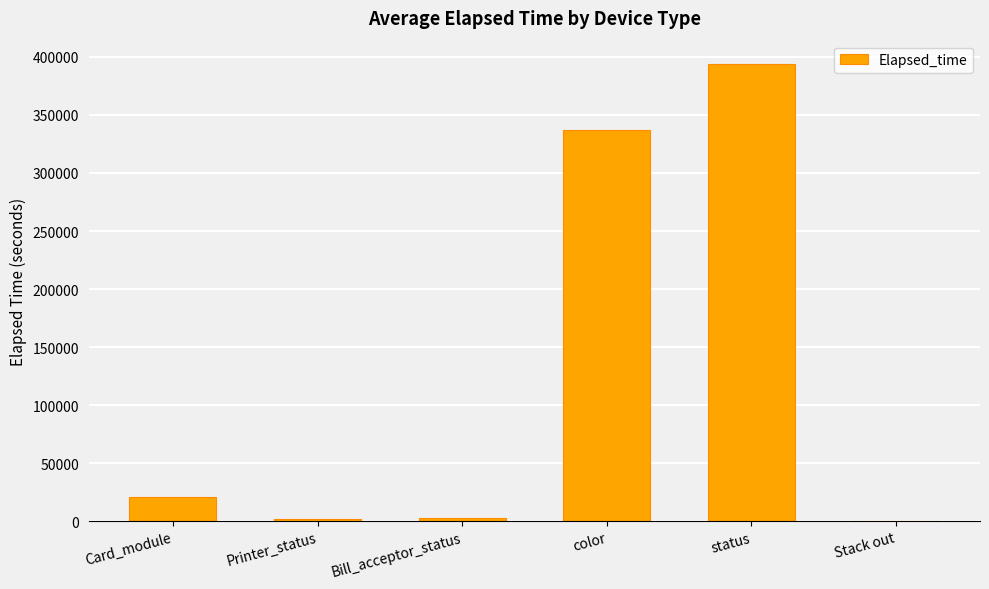

Between status and Printer_status, which is larger?

status